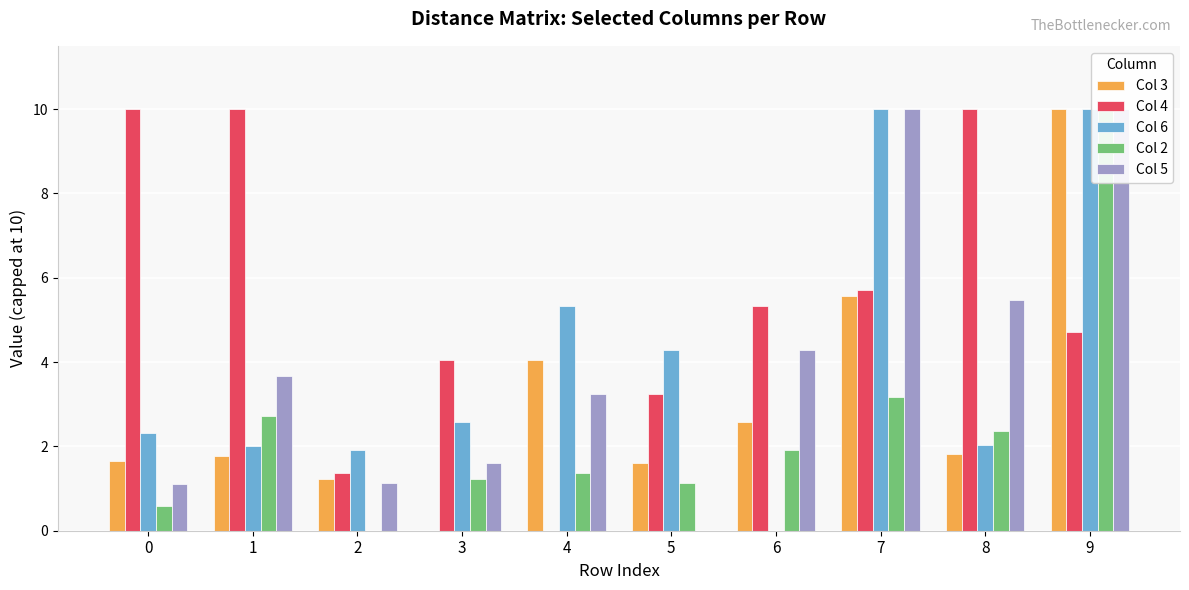

What is the difference between the maximum and minimum values in the Col 4 series?

10.0